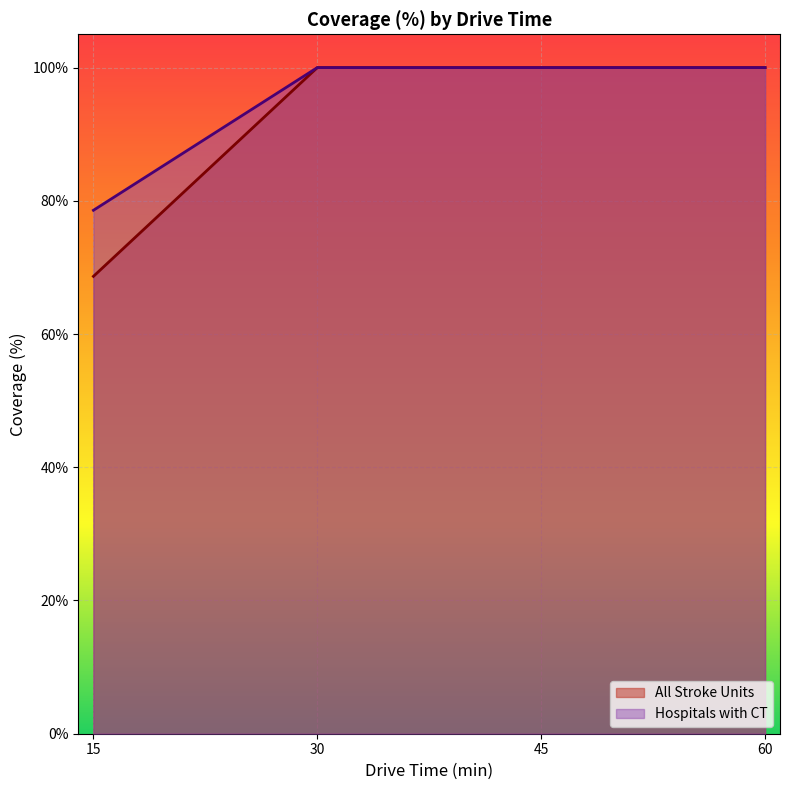

True or false: All Stroke Units and Hospitals with CT cross at least once.

False